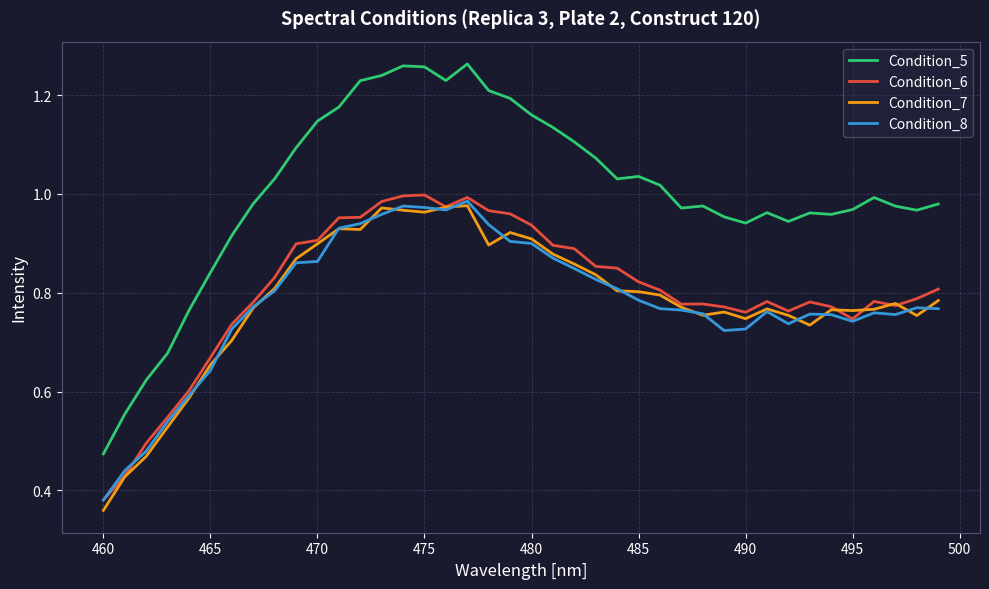

True or false: Condition_6 and Condition_5 cross at least once.

False